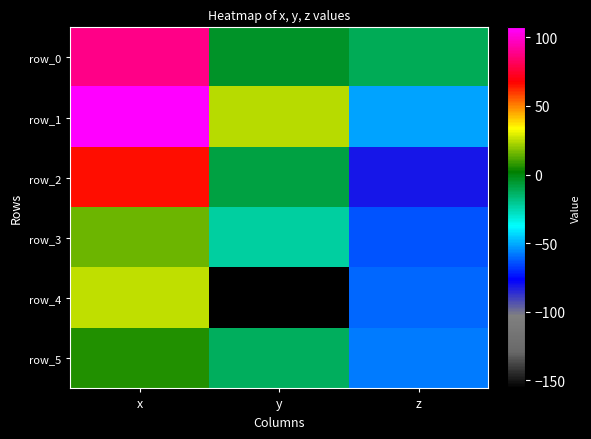

The row_3 series shows -35.3 at y. True or false?

False